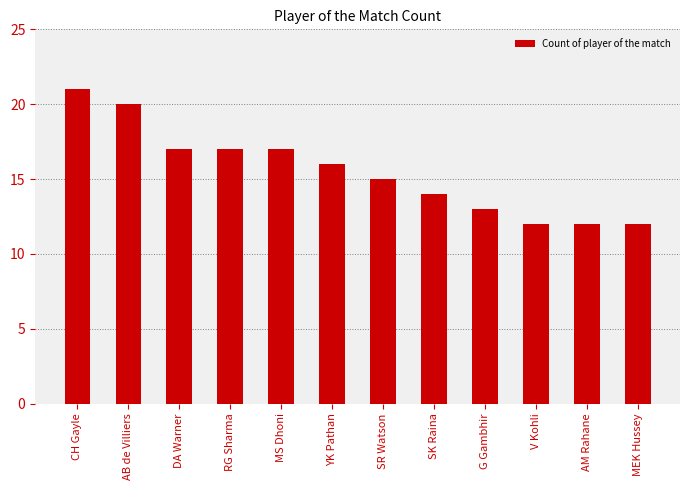

What is the average value?

16